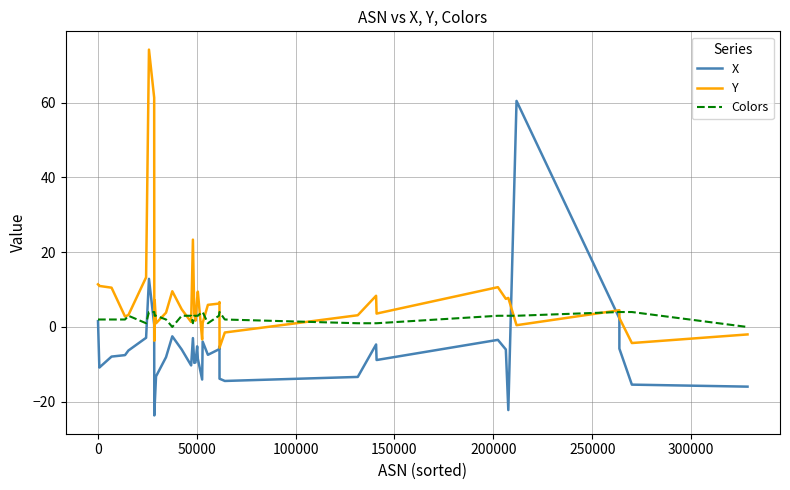

Reading right to left, what are all the values shown in this chart?

X: -16.0	-15.4	-5.8	2.3	60.4	-22.2	-6.0	-3.4	-8.8	-4.7	-13.4	-14.4	-13.8	-5.1	-6.0	-7.4	-3.9	-14.1	-8.5	-5.2	-9.5	-9.6	-3.0	-10.3	-6.0	-2.5	-8.1	-13.2	-21.0	-23.7	-23.7	0.6	12.9	-2.9	-6.3	-7.5	-7.9	-10.8	-10.8	1.6
Y: -2.0	-4.3	2.4	4.5	0.5	7.8	7.5	10.6	3.6	8.3	3.1	-1.5	-5.5	6.7	6.3	5.9	1.1	-3.3	9.5	7.7	1.7	3.6	23.4	1.3	4.7	9.6	3.8	1.0	7.1	-3.7	-3.7	61.3	74.2	13.3	3.2	2.8	10.5	11.0	11.0	11.4
Colors: 0.0	4.0	4.0	4.0	3.0	3.0	3.0	3.0	1.0	1.0	1.0	2.0	4.0	4.0	3.0	1.0	4.0	4.0	3.0	3.0	3.0	3.0	1.0	3.0	3.0	0.0	2.0	3.0	3.0	4.0	4.0	4.0	4.0	1.0	3.0	2.0	2.0	2.0	2.0	2.0